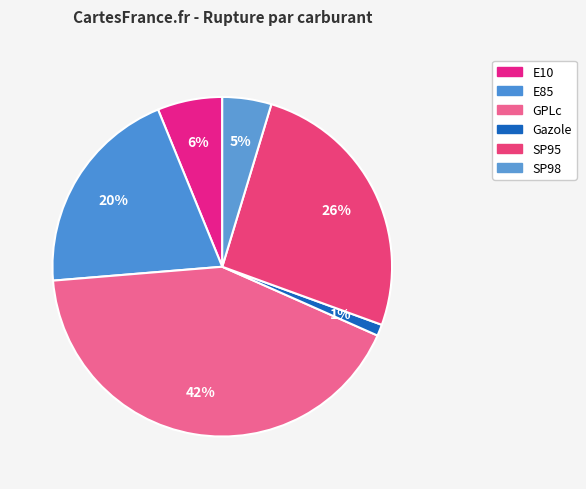

Rank the categories by value from highest to lowest.

GPLc, SP95, E85, E10, SP98, Gazole